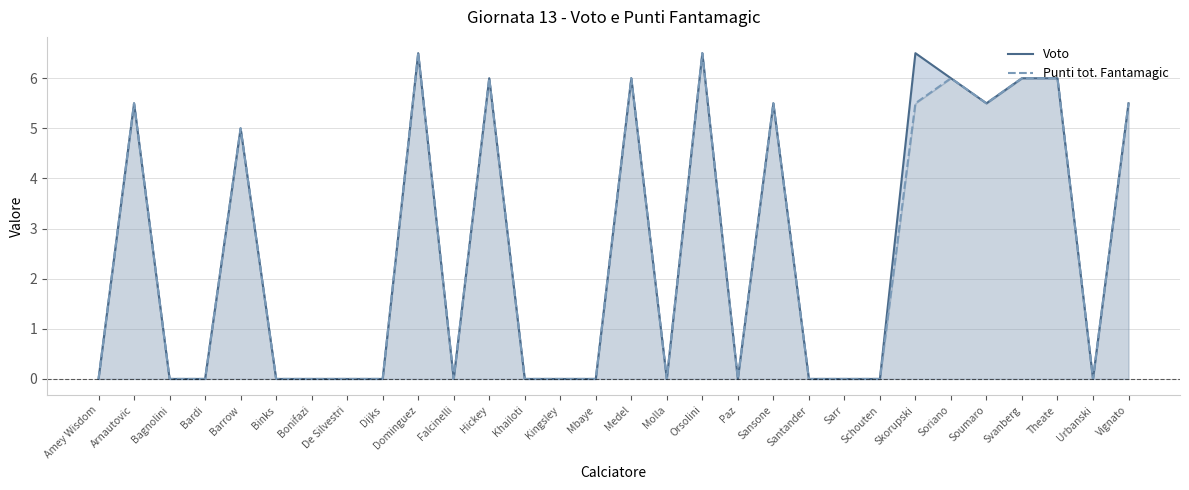

Which series has the largest total across all categories?

Voto